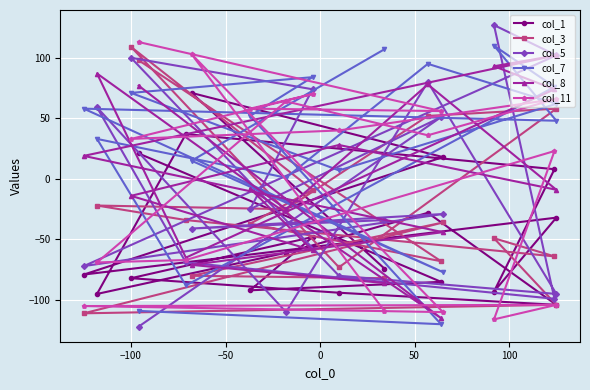

Is this an area chart (filled region under the line)?

No